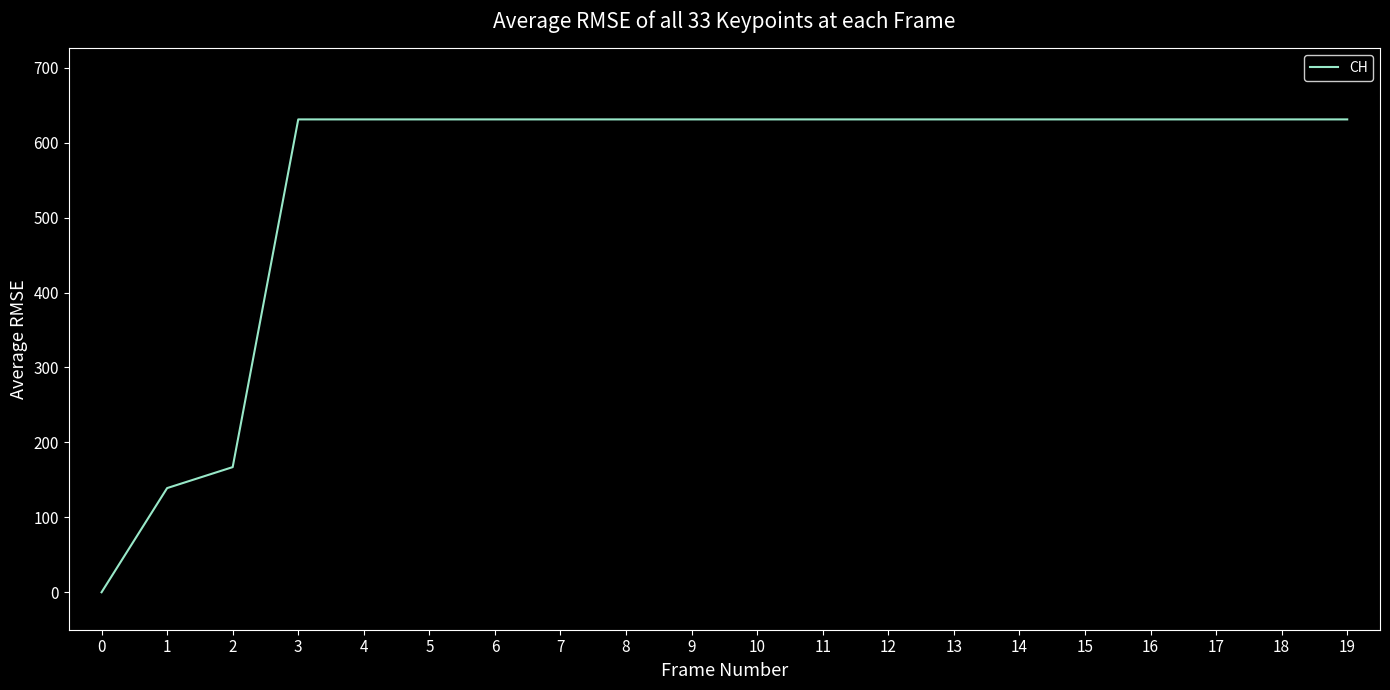

How many positive values are there?

19